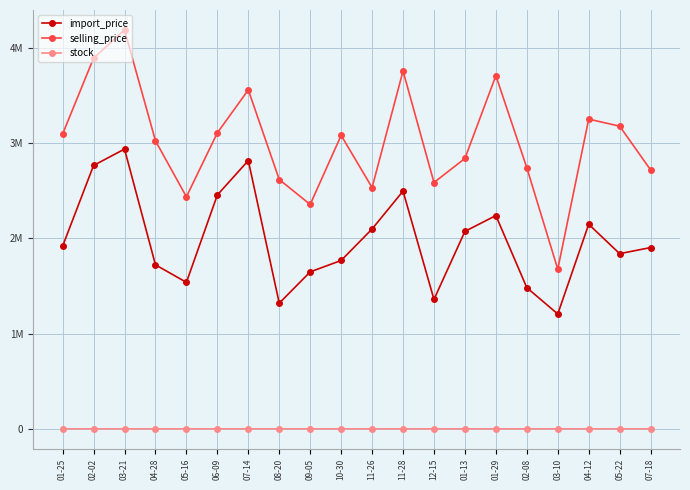

At which category does selling_price reach its first local valley?

05-16